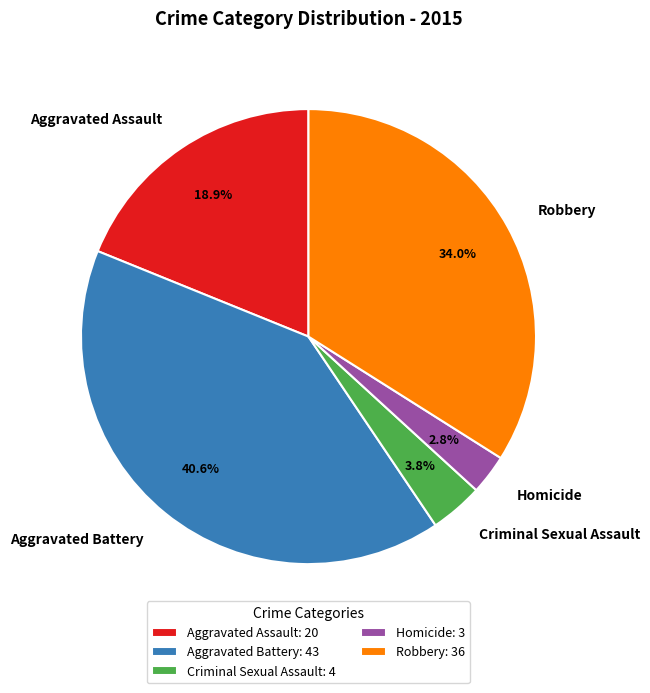

The Aggravated Battery slice represents 34% of the pie. True or false?

False